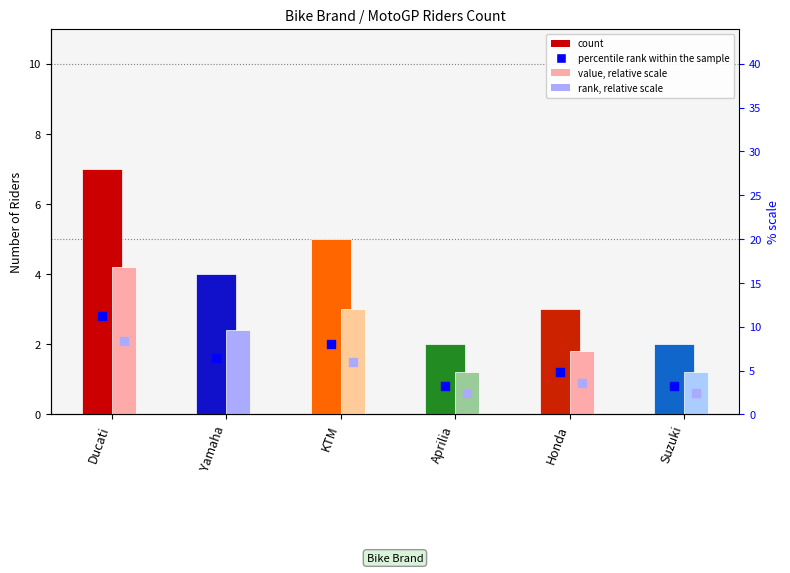

What are all the series names shown in the legend?

count, value, relative, percentile rank, rank, relative